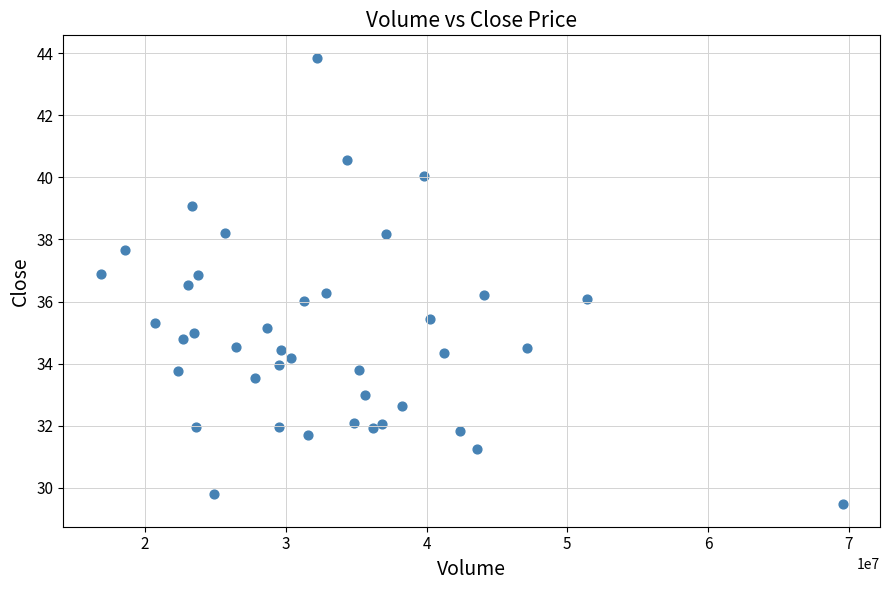

What is the range of Y values (max minus min)?

14.4